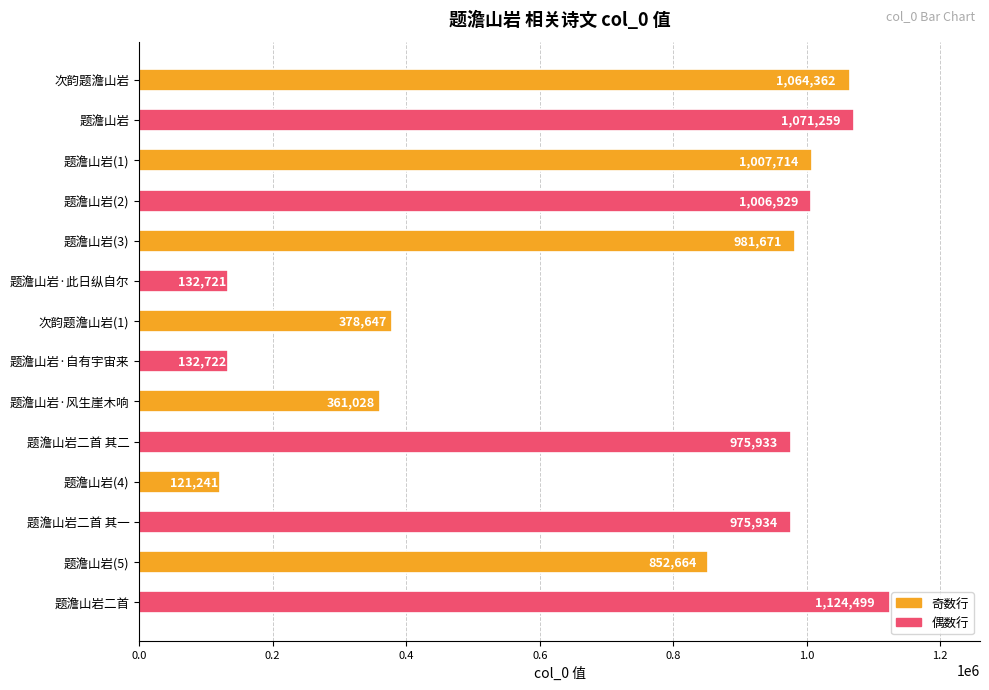

List the labels in order of value, largest first.

题澹山岩二首, 题澹山岩, 次韵题澹山岩, 题澹山岩(1), 题澹山岩(2), 题澹山岩(3), 题澹山岩二首 其一, 题澹山岩二首 其二, 题澹山岩(5), 次韵题澹山岩(1), 题澹山岩·风生崖木响, 题澹山岩·自有宇宙来, 题澹山岩·此日纵自尔, 题澹山岩(4)